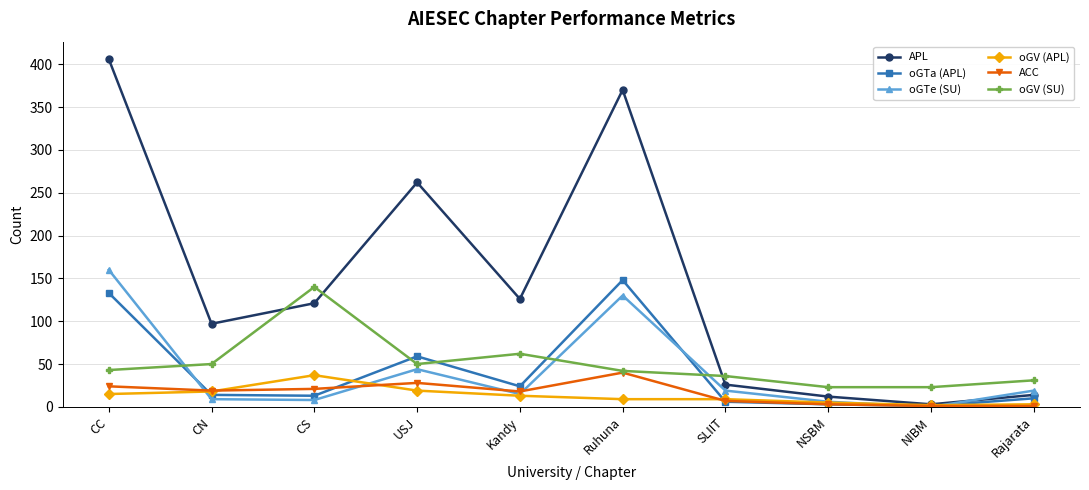

What is the label of the 6th point from the left?

Ruhuna